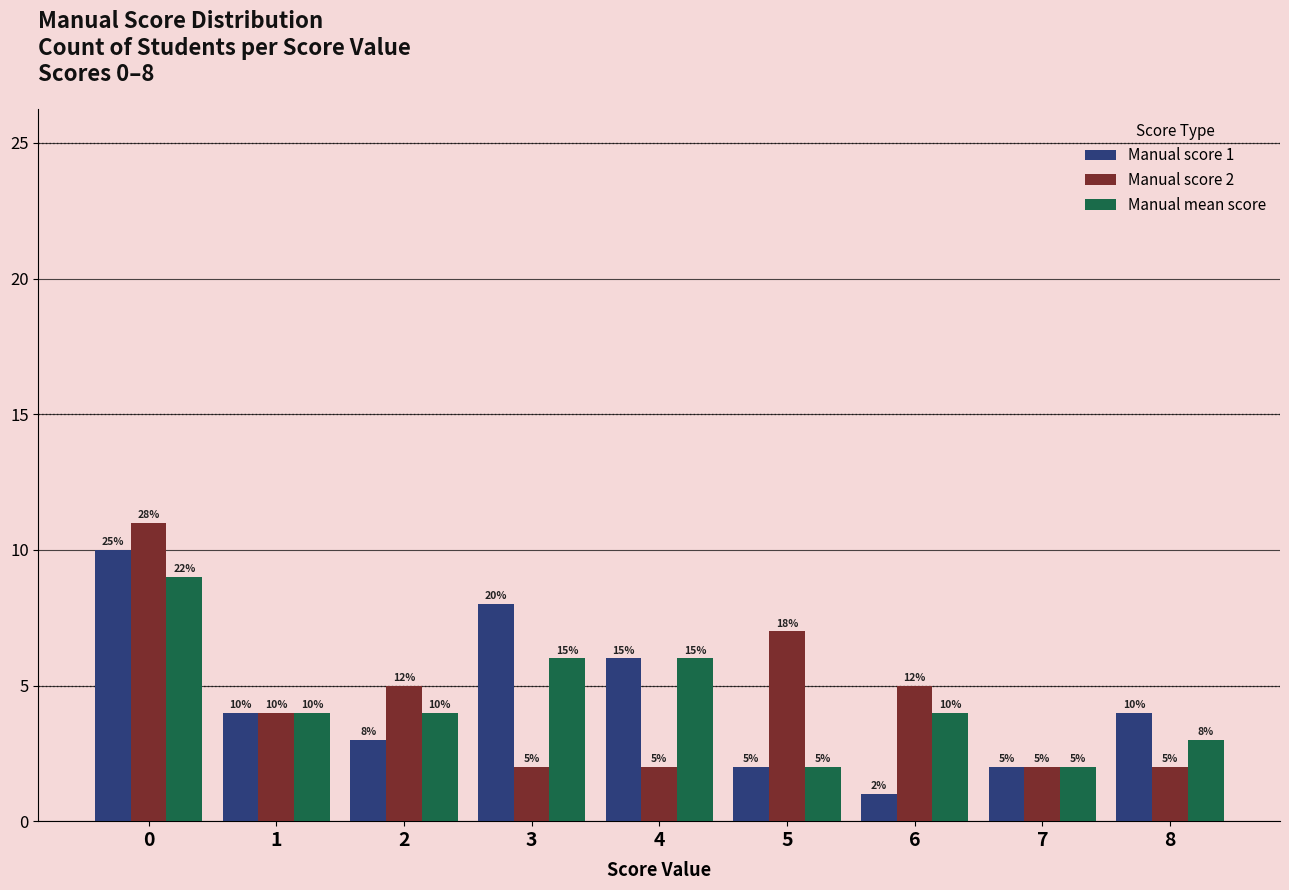

What is the difference between the Manual mean score values at 6 and 5?

2